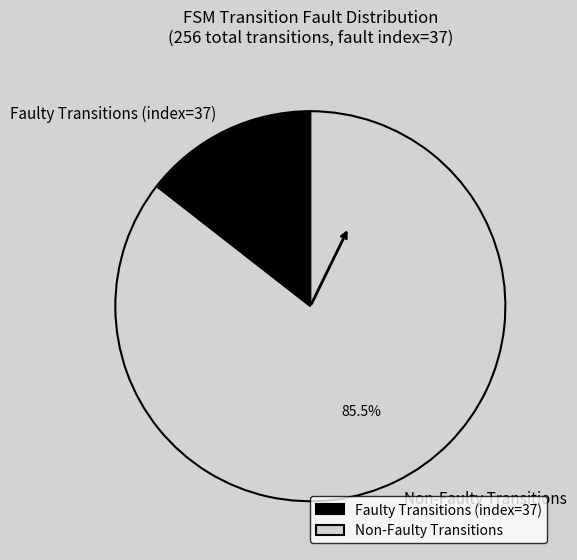

Combined, what portion of the pie is Non-Faulty Transitions and Faulty Transitions (index=37)?

100.0%